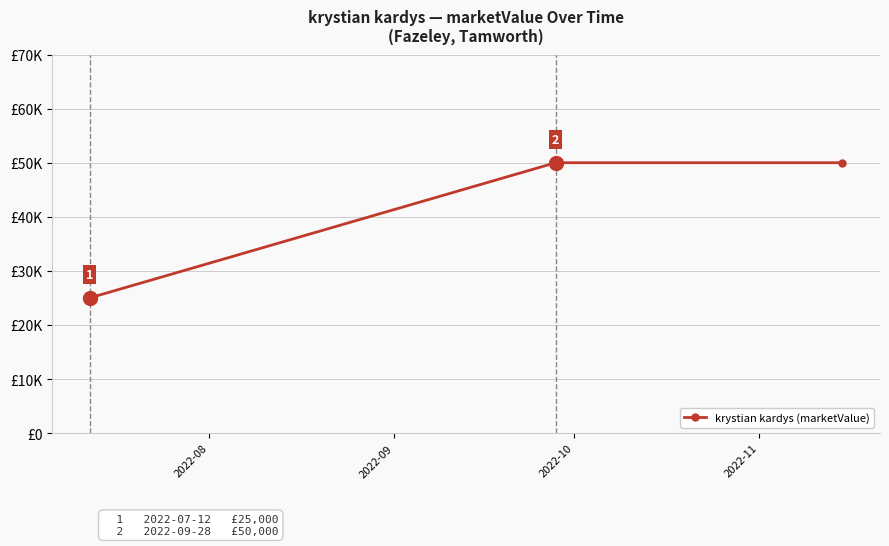

At which category does the chart reach its peak across all series?

2022-09